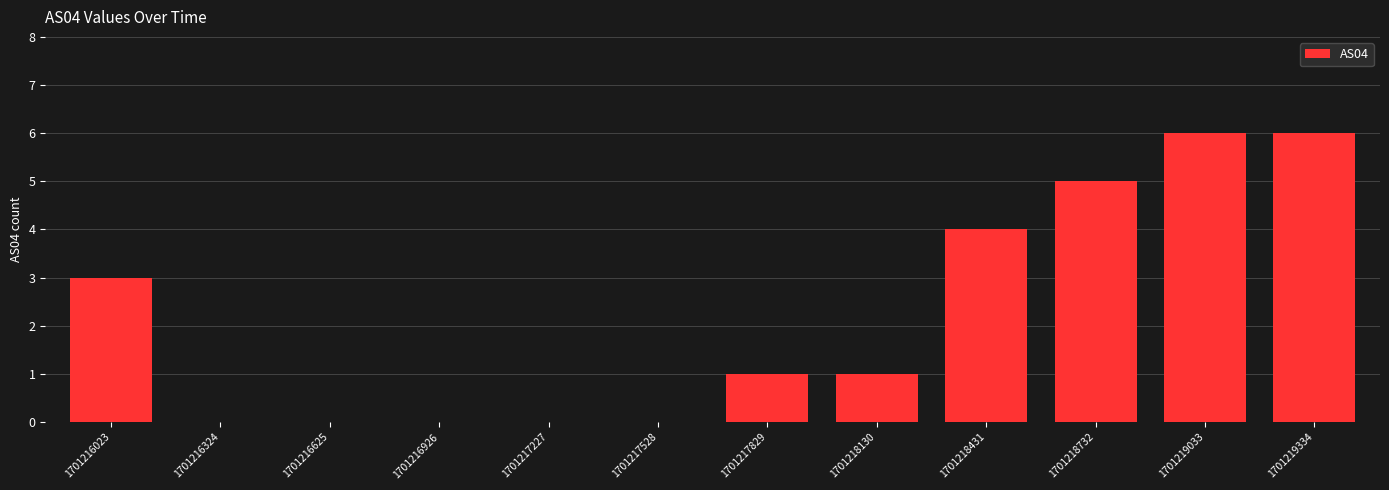

Reading left to right, extract all data points from this chart.

3	0	0	0	0	0	1	1	4	5	6	6